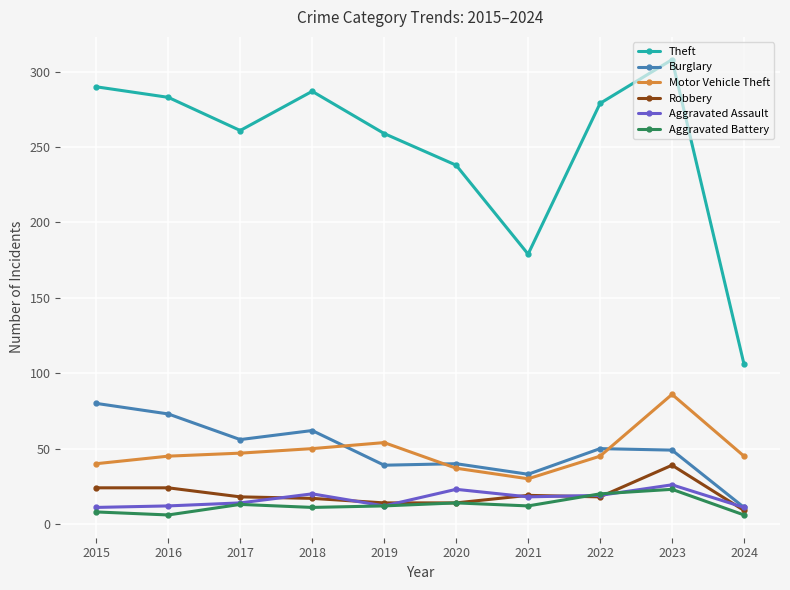

In Burglary, how many points are higher than both neighbors (excluding endpoints)?

3